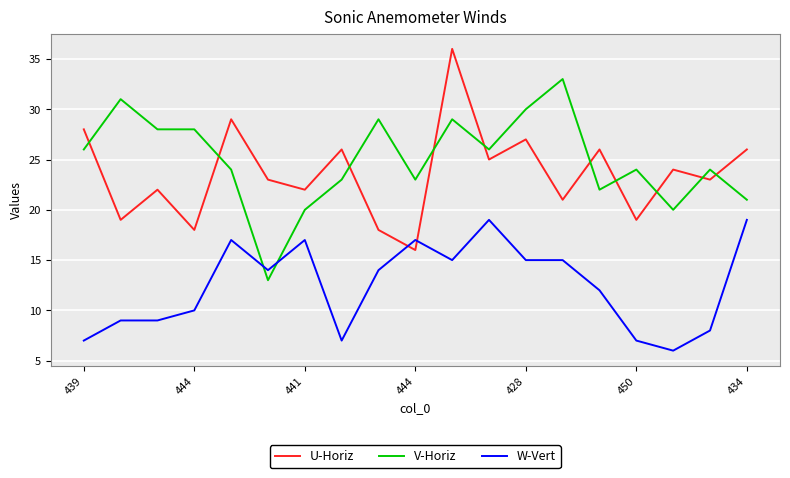

How many lines are shown in the chart?

3